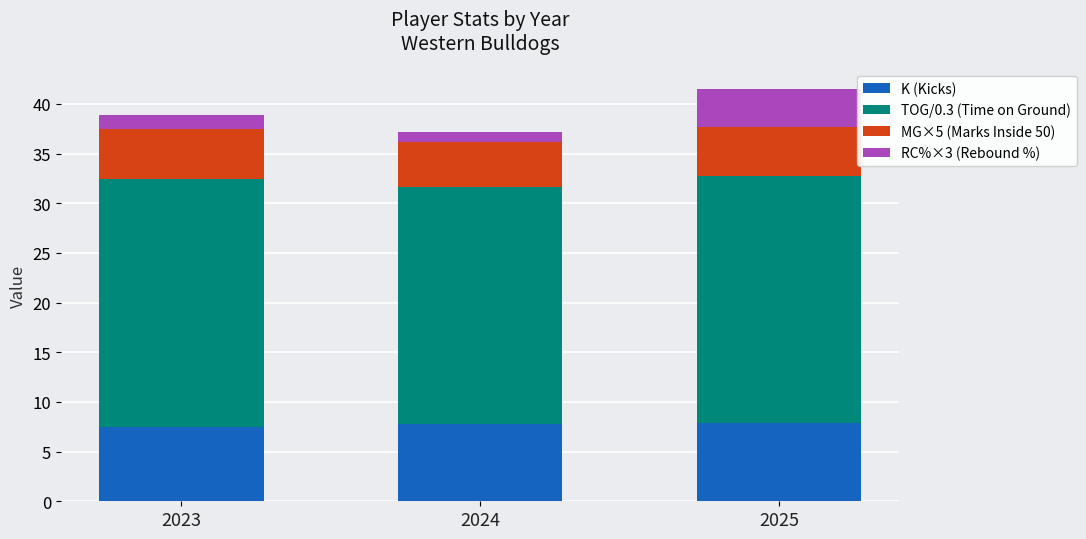

What is the sum of all K (Kicks) values?

23.2